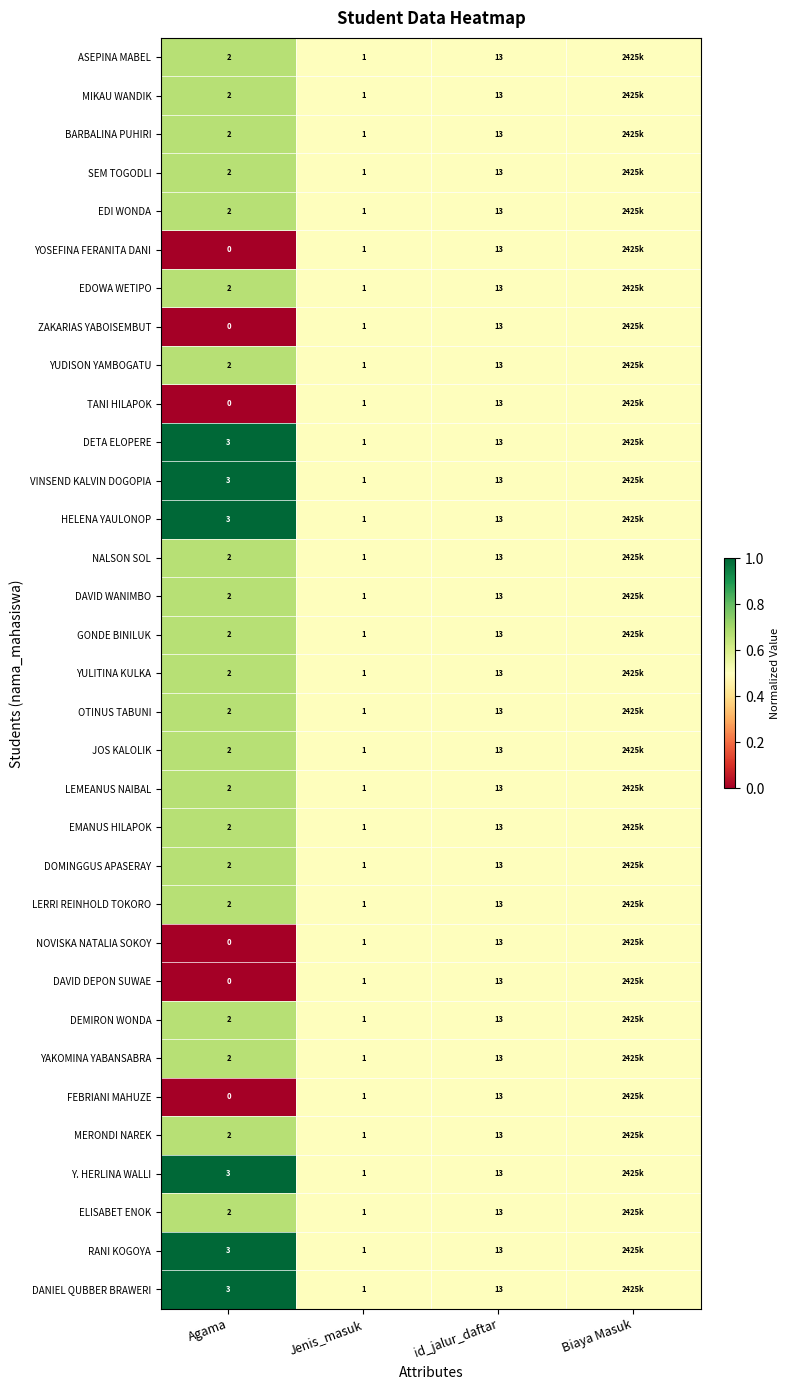

Which label corresponds to the smallest value in the chart?

Agama